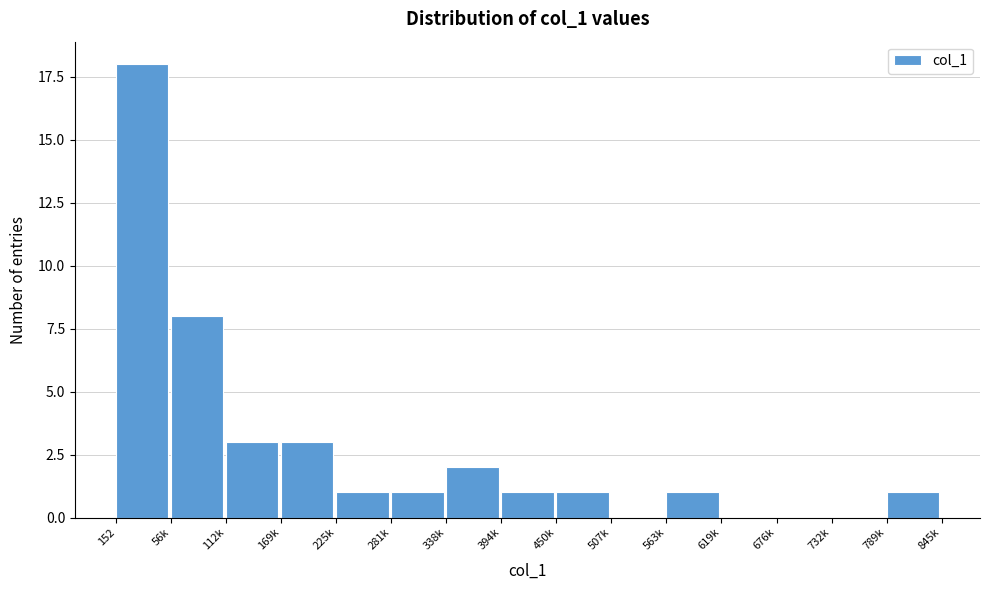

Reading right to left, transcribe all the data shown in this chart.

789k=1	732k=0	676k=0	619k=0	563k=1	507k=0	450k=1	394k=1	338k=2	281k=1	225k=1	169k=3	112k=3	56k=8	152=18